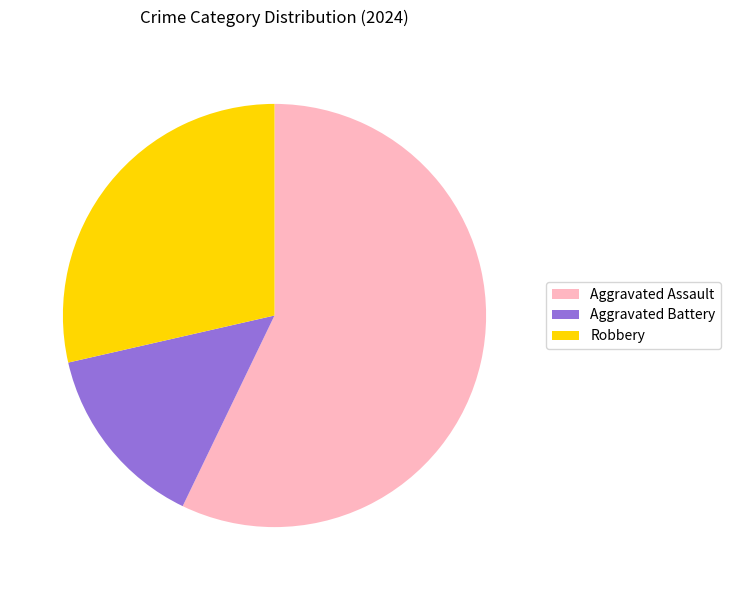

Approximately how many times larger is the value at Aggravated Assault compared to Aggravated Battery?

4.0